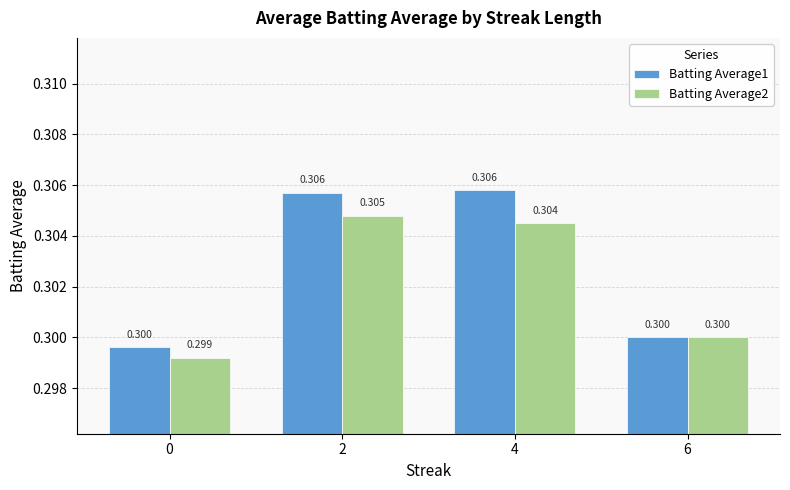

What is the maximum value shown in the chart?

0.3